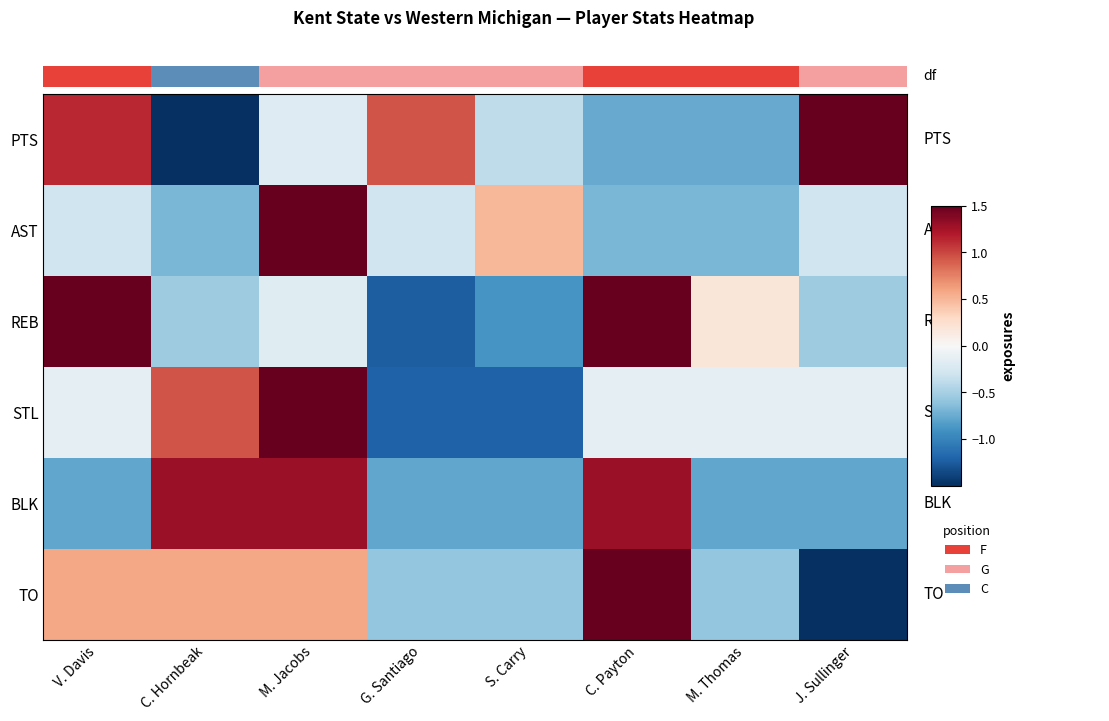

Which series has the largest total across all categories?

BLK